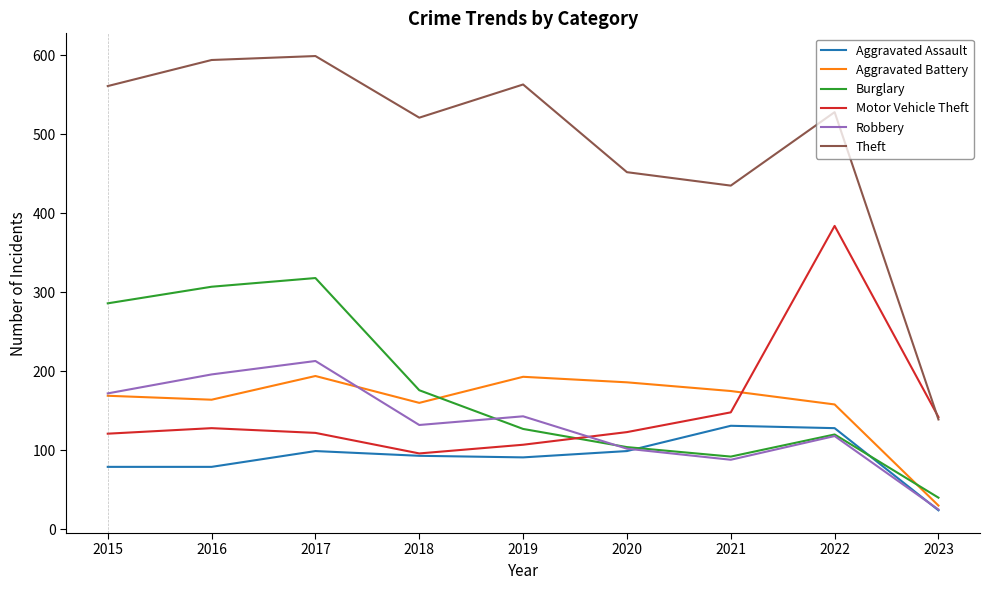

Which category has the lowest value in the Aggravated Battery series?

2023